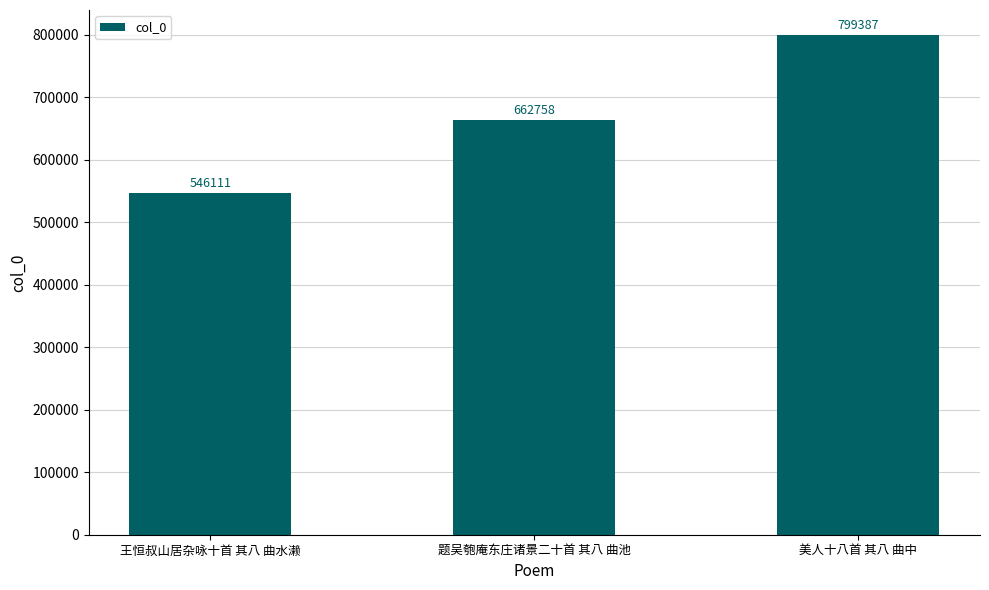

What is the value of the 1st bar from the left?

546111